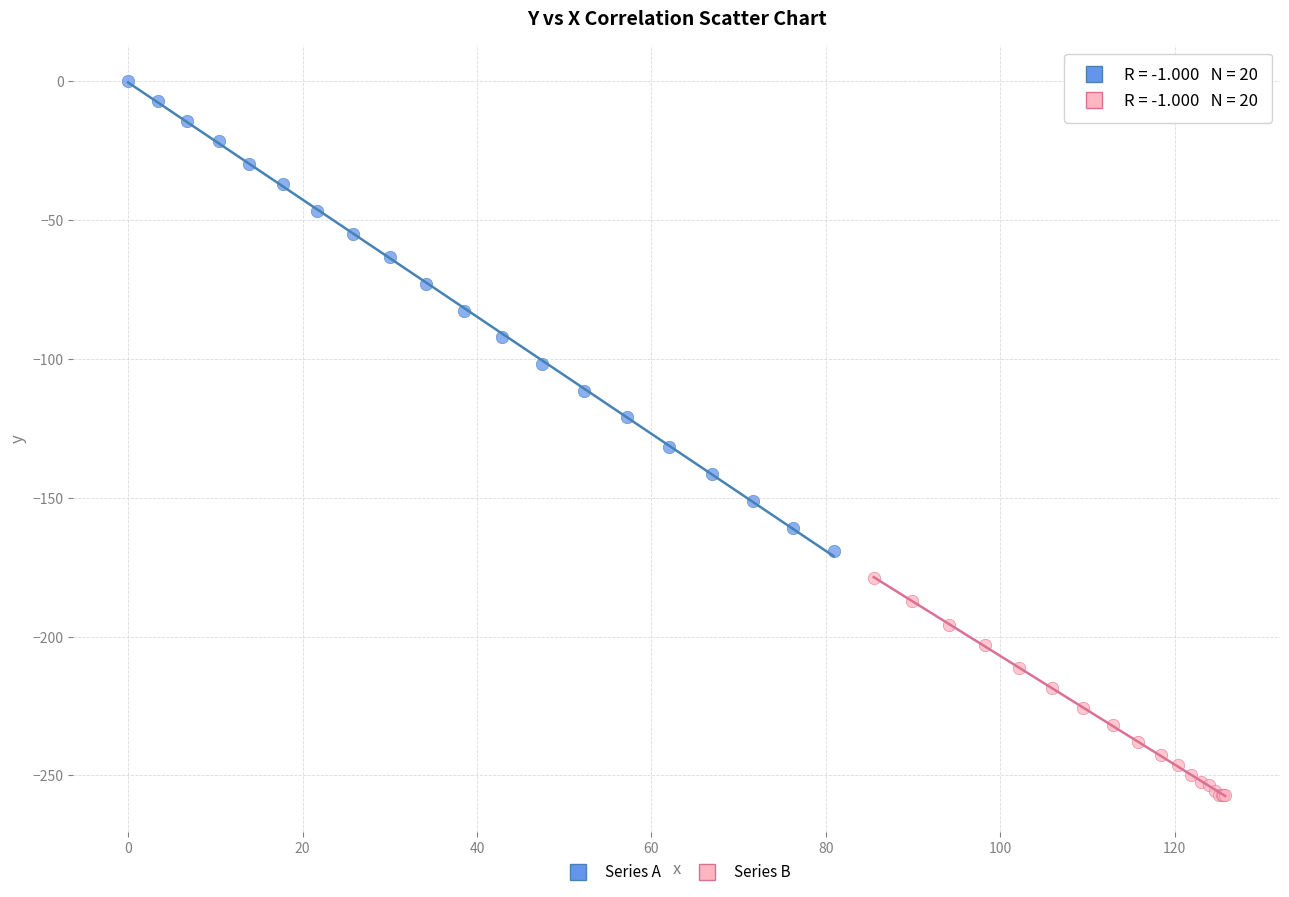

Which series contains the lowest Y value?

Series B